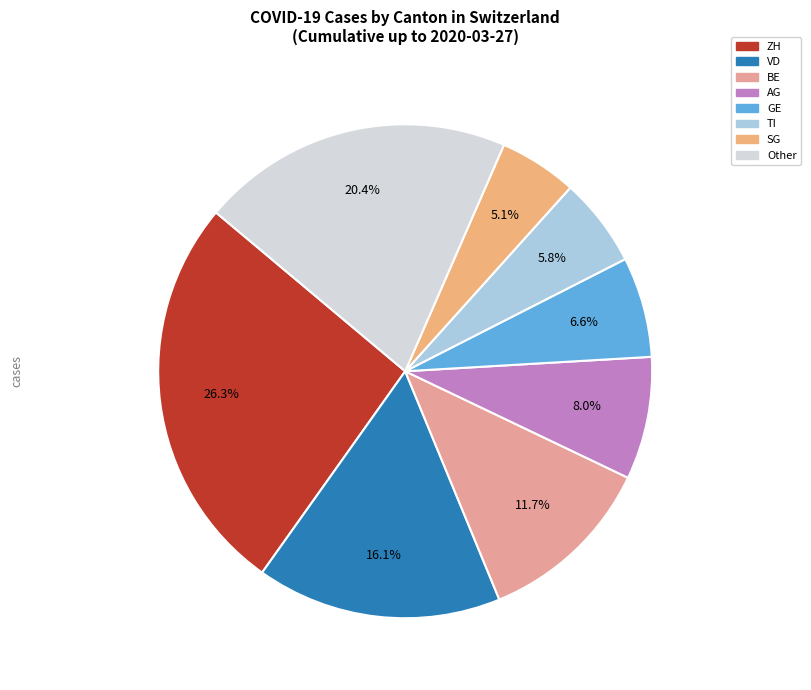

Count the number of slices in the pie.

8